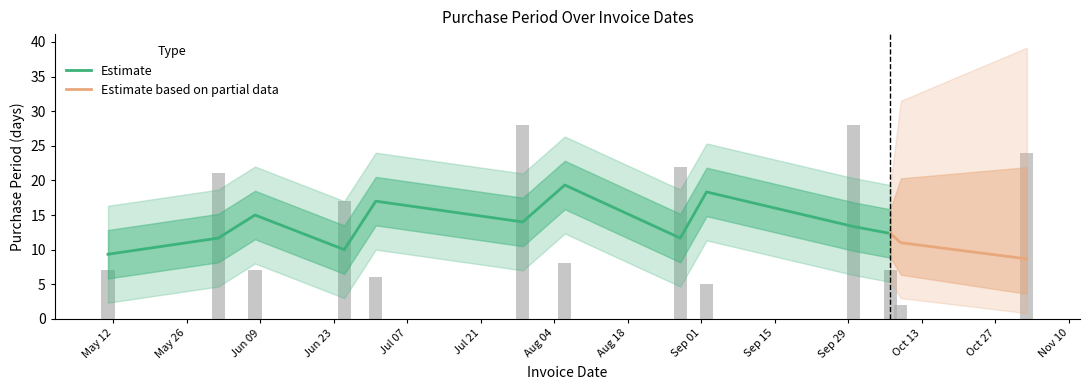

True or false: the data shows 40 at 2015-09-30.

False